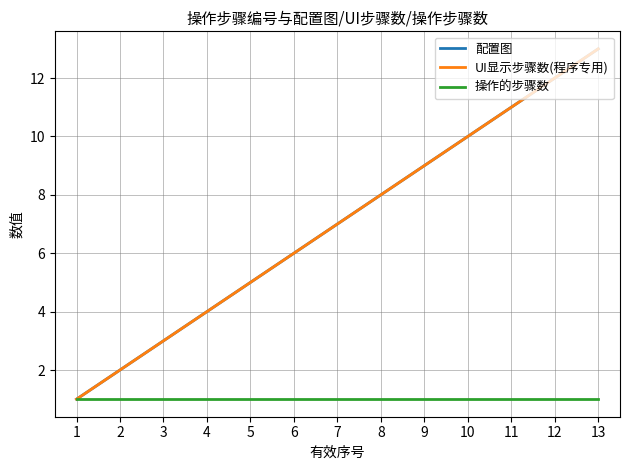

Is this an area chart (filled region under the line)?

No